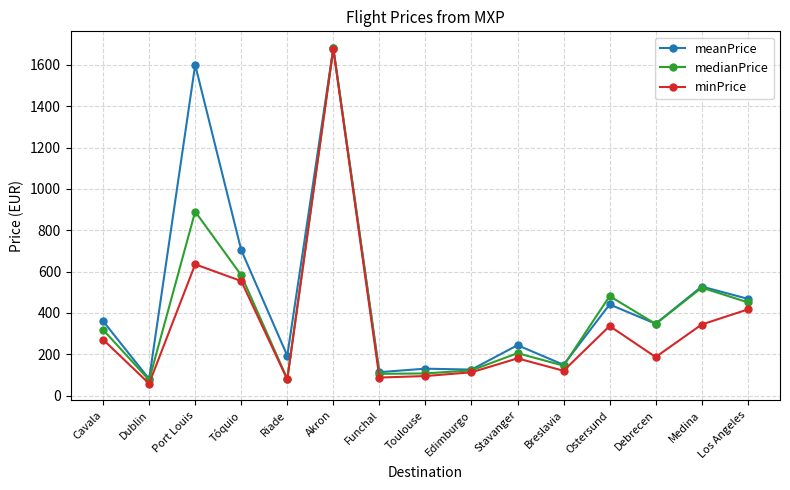

At which label does meanPrice first exceed 347?

Cavala